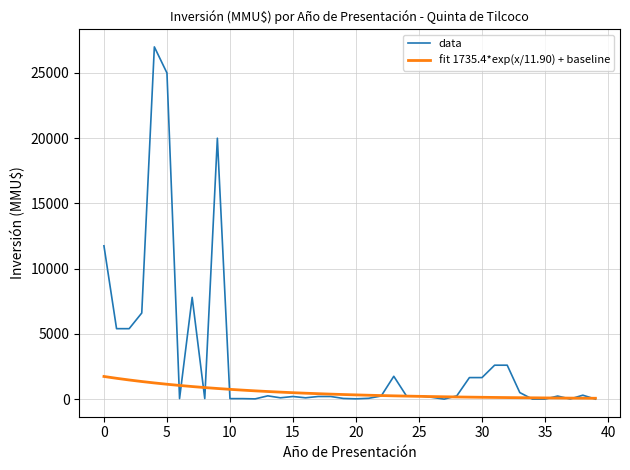

Which series has the largest total across all categories?

data